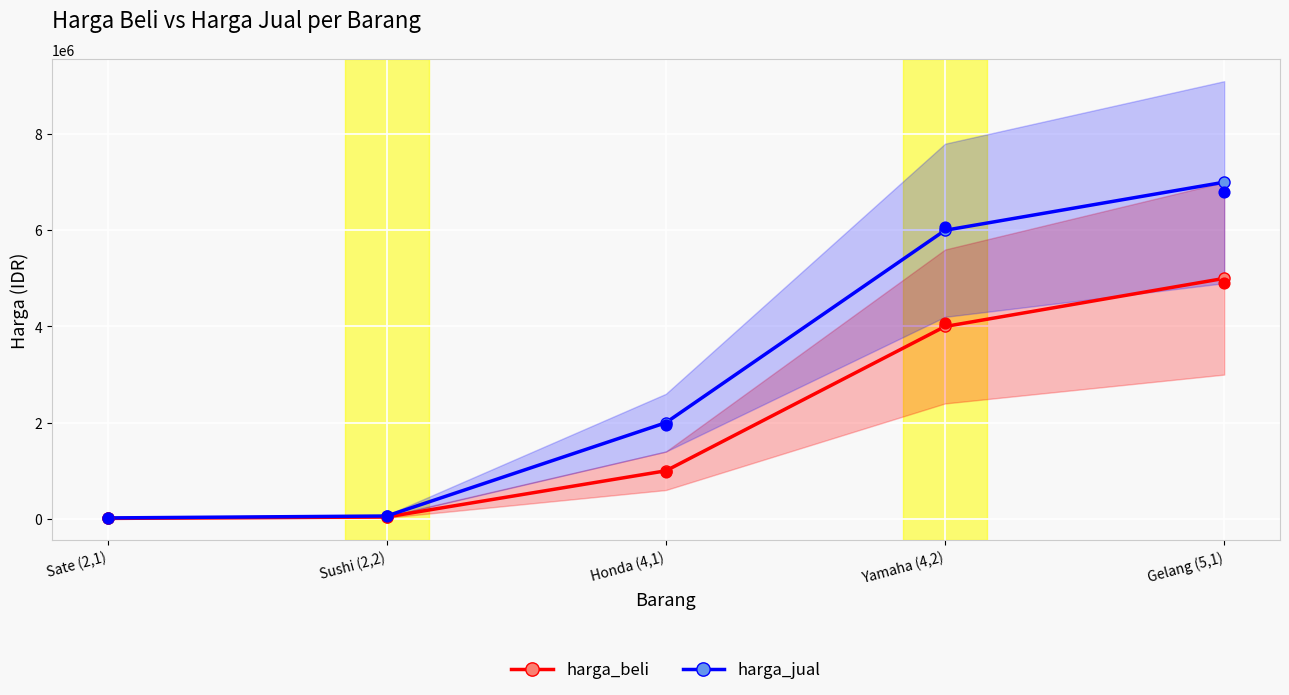

Which series contains the lowest Y value?

harga_beli